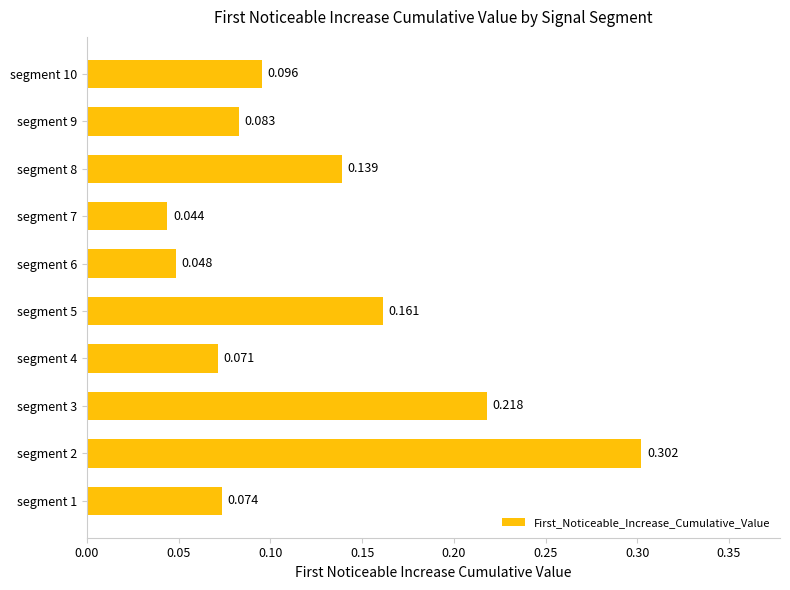

How many data points does each series have?

10